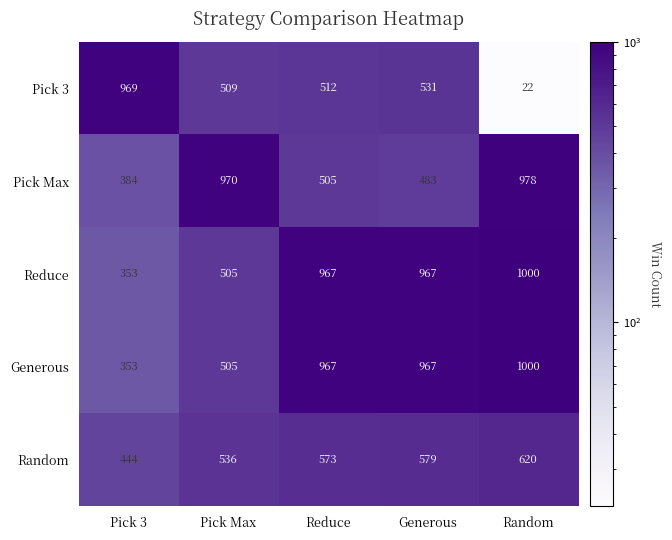

What is the spread (max minus min) of values at Pick Max?

465